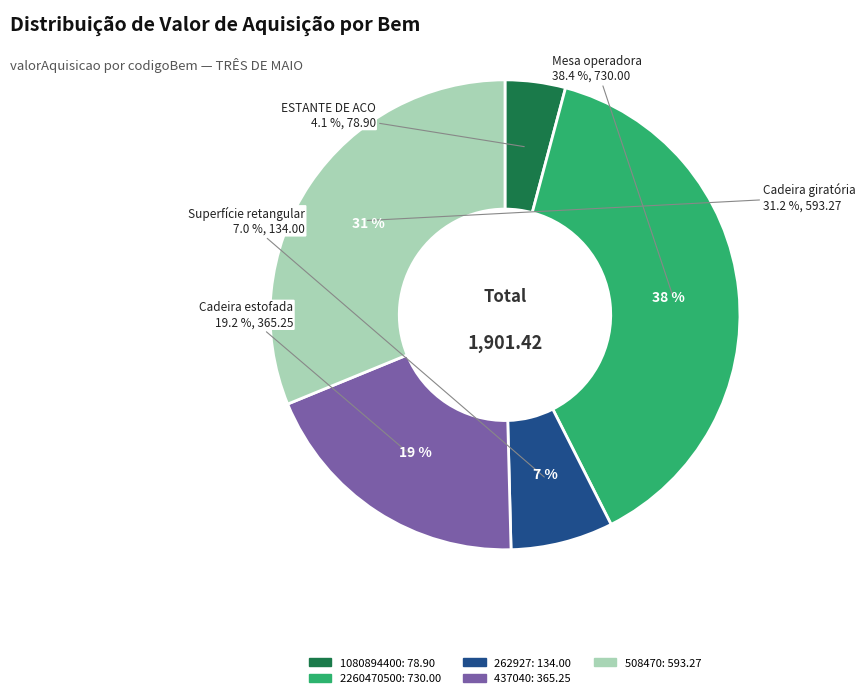

Which has a higher value, 437040 or 2260470500?

2260470500